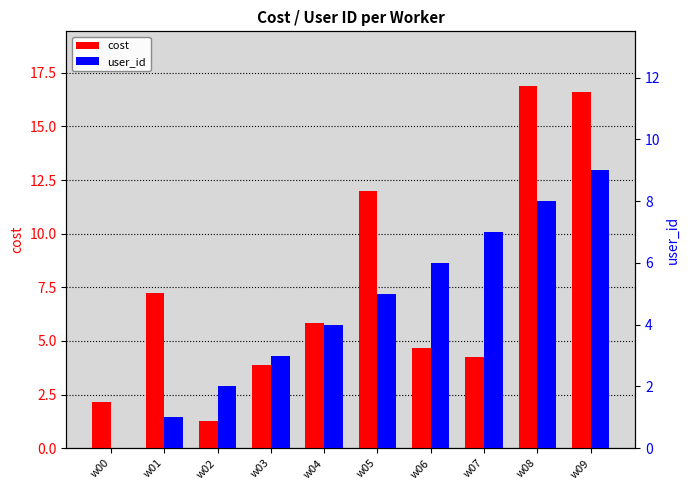

Reading left to right, transcribe all the data shown in this chart.

cost: w00=2.2	w01=7.3	w02=1.2	w03=3.9	w04=5.8	w05=12.0	w06=4.7	w07=4.3	w08=16.9	w09=16.6
user_id: w00=0.0	w01=1.0	w02=2.0	w03=3.0	w04=4.0	w05=5.0	w06=6.0	w07=7.0	w08=8.0	w09=9.0